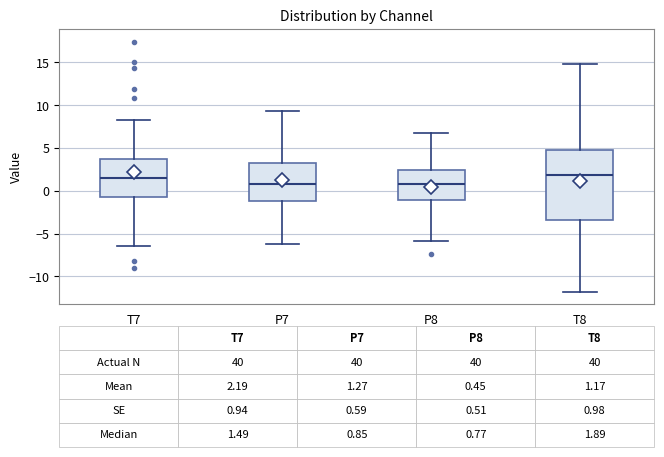

Which box is the tallest, from its lower edge to its upper edge?

T8